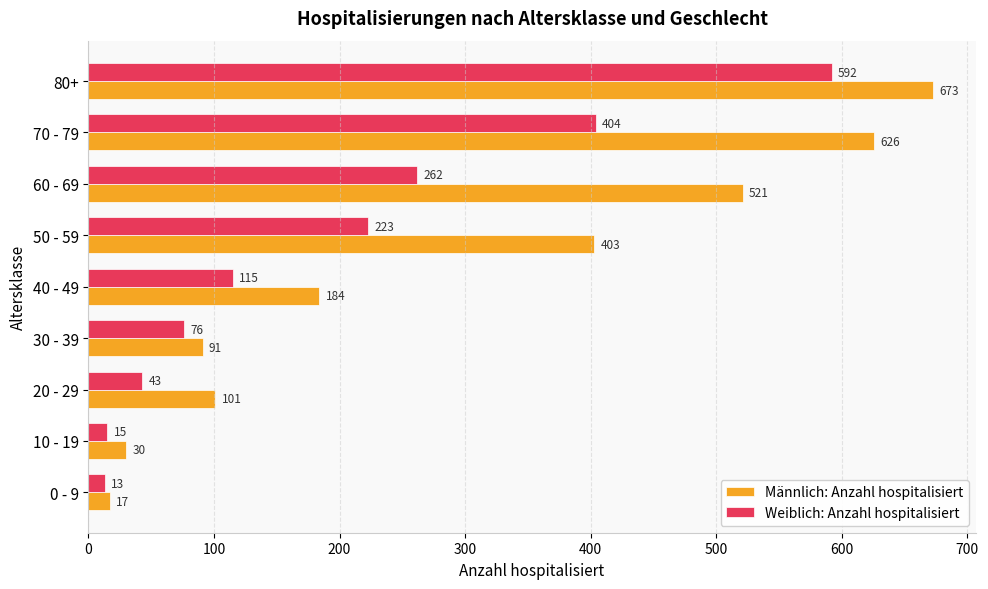

At how many categories does at least one series exceed 228?

4